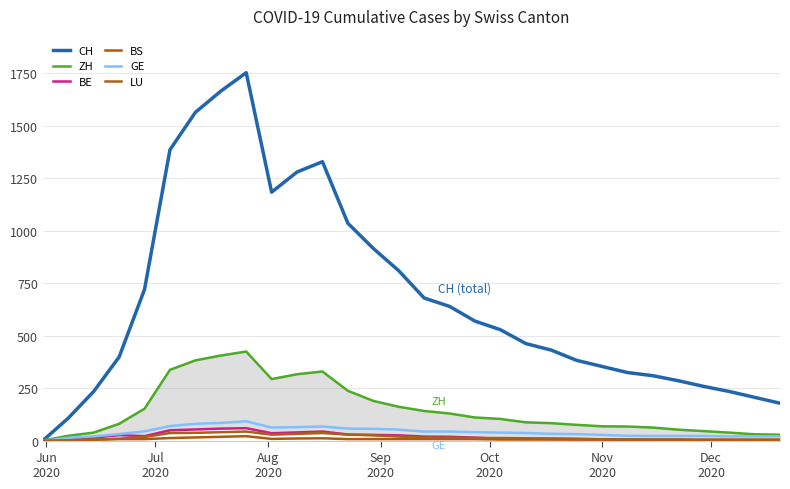

What is the maximum value shown in the chart?

1752